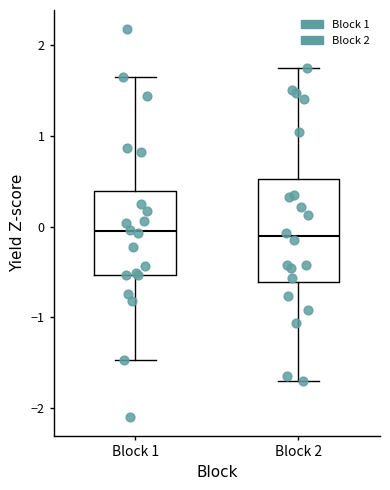

Reading left to right, transcribe this box plot: for each box, give where its median line is, the range the box spans, and where its two whiskers end, as read against the y-axis. The values are not printed on the chart, so give them approximately, as read against the axis.

Block 1: median -0.1, box -0.5 to 0.4, whiskers -1.5 to 1.7
Block 2: median -0.1, box -0.6 to 0.5, whiskers -1.7 to 1.7